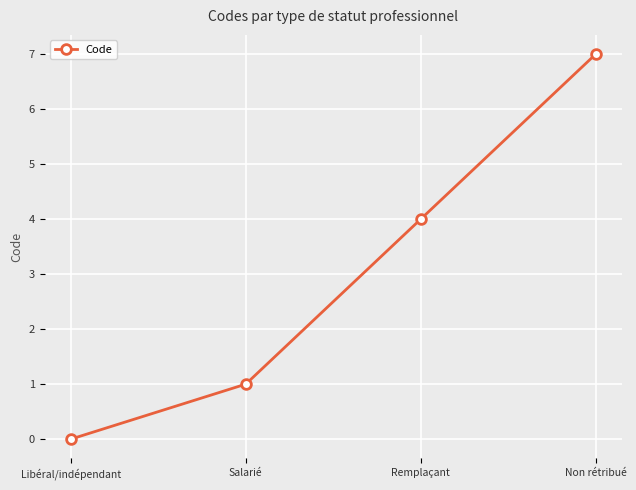

How many positive values are there?

3